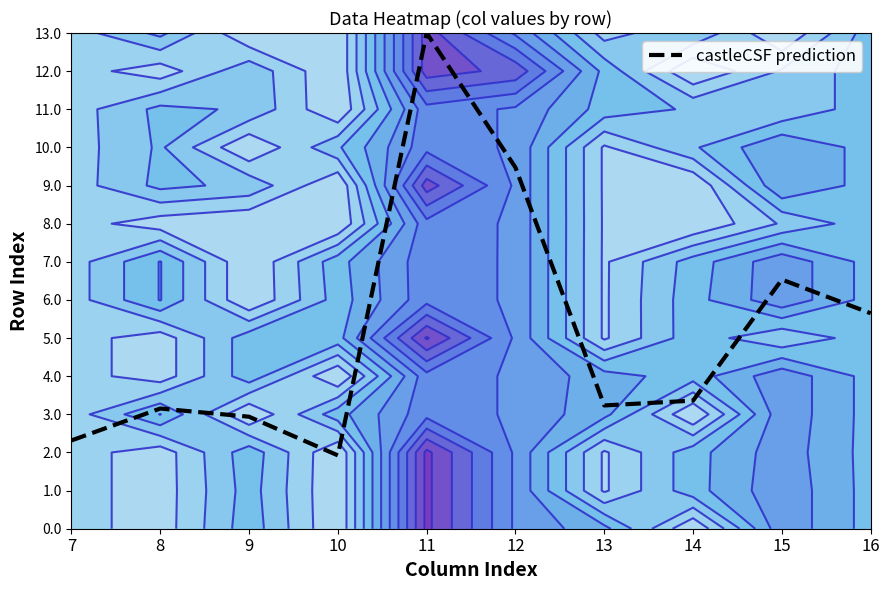

What is the sum of the values at 8 and 7?

5.5